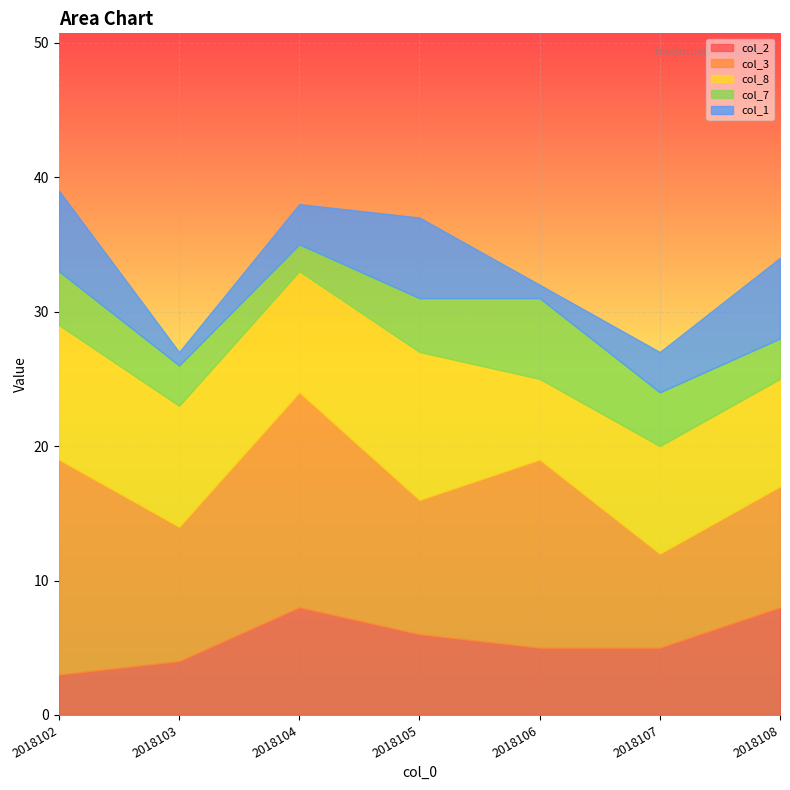

What is the value of the col_8 point at the 2nd from the left?

9